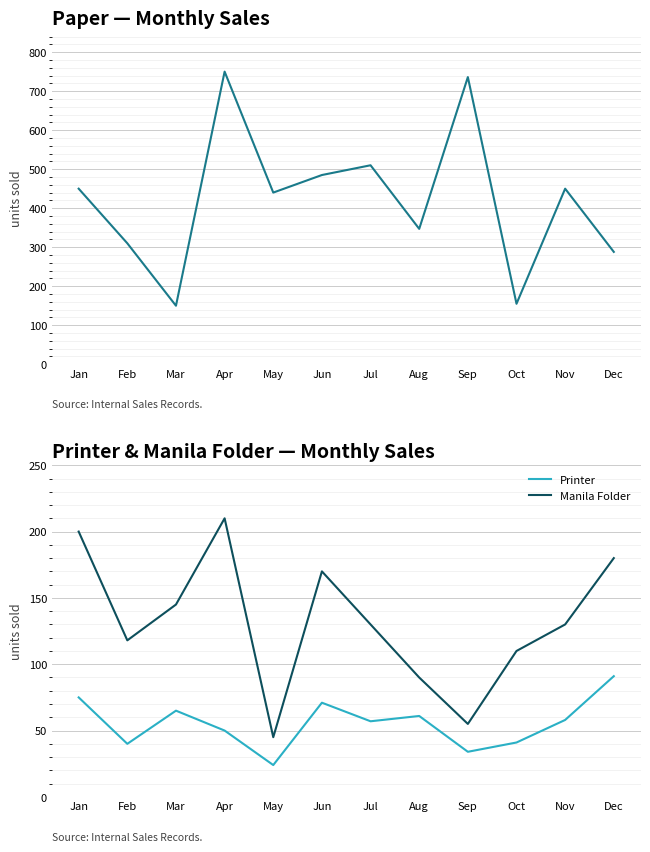

The Printer series shows 61 at Aug. True or false?

True